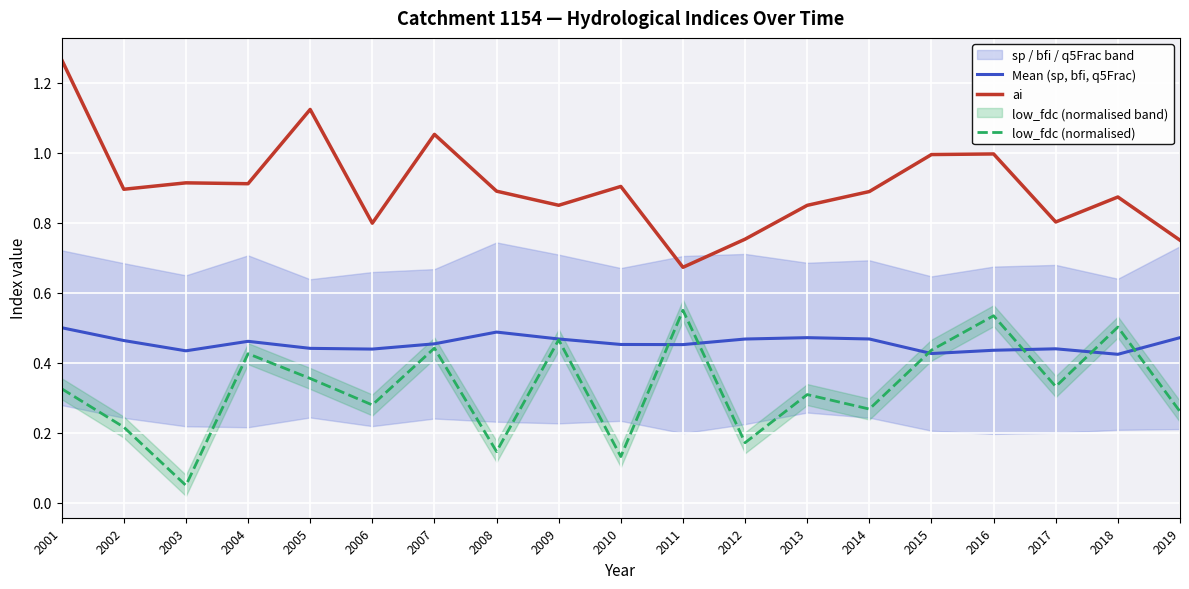

How many lines are shown in the chart?

3